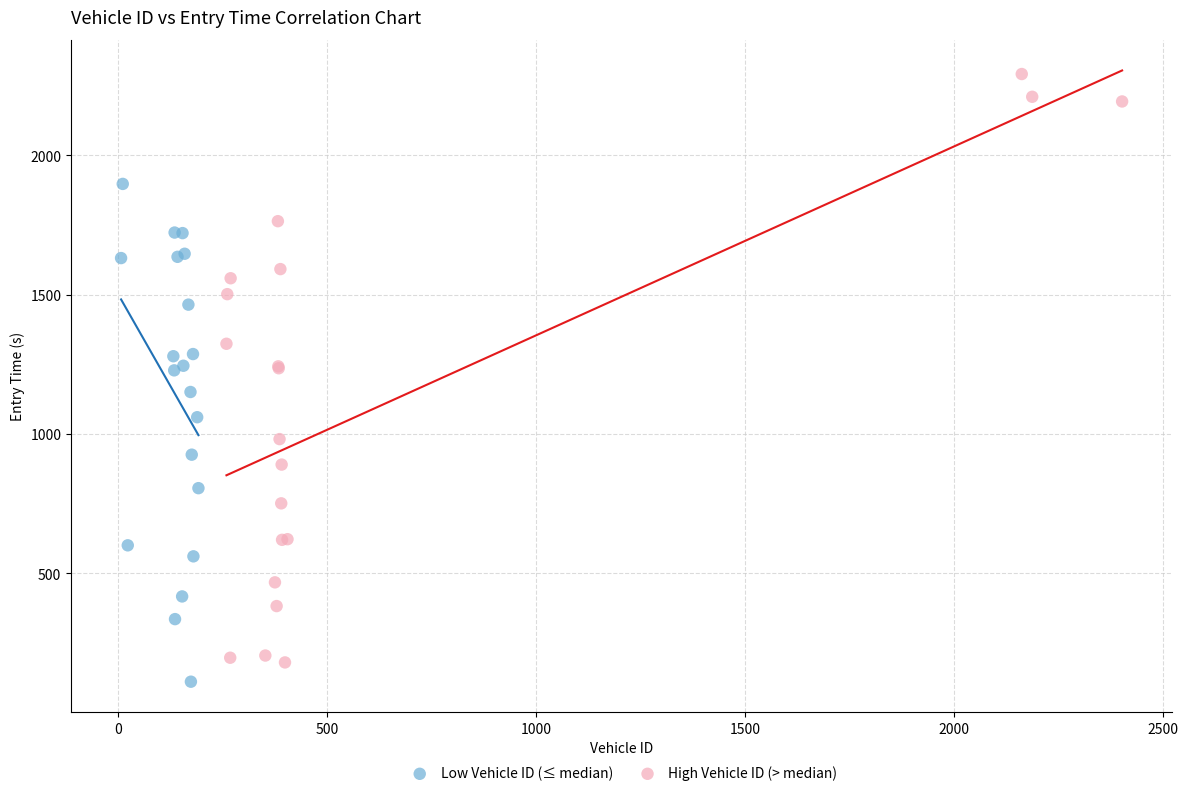

Which series has the largest Y range (max minus min)?

High Vehicle ID (> median)